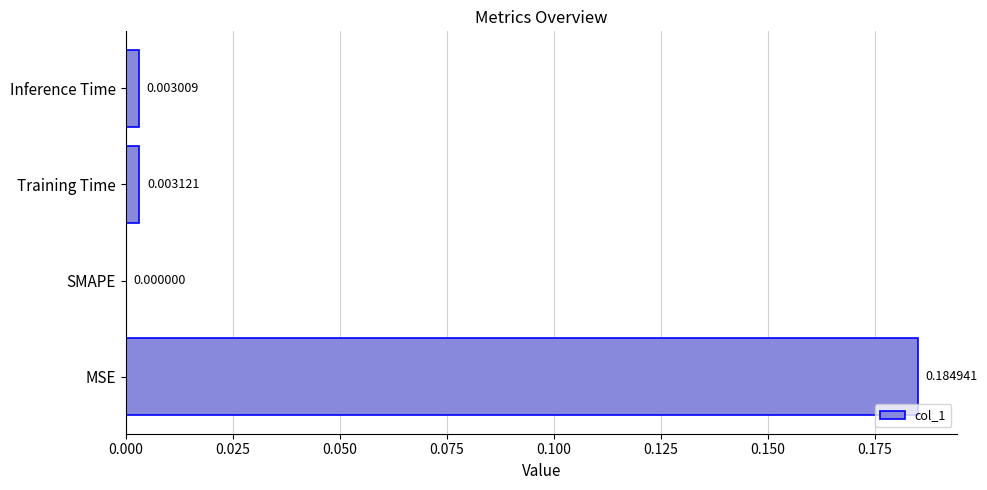

Which category has the highest value across all series?

MSE